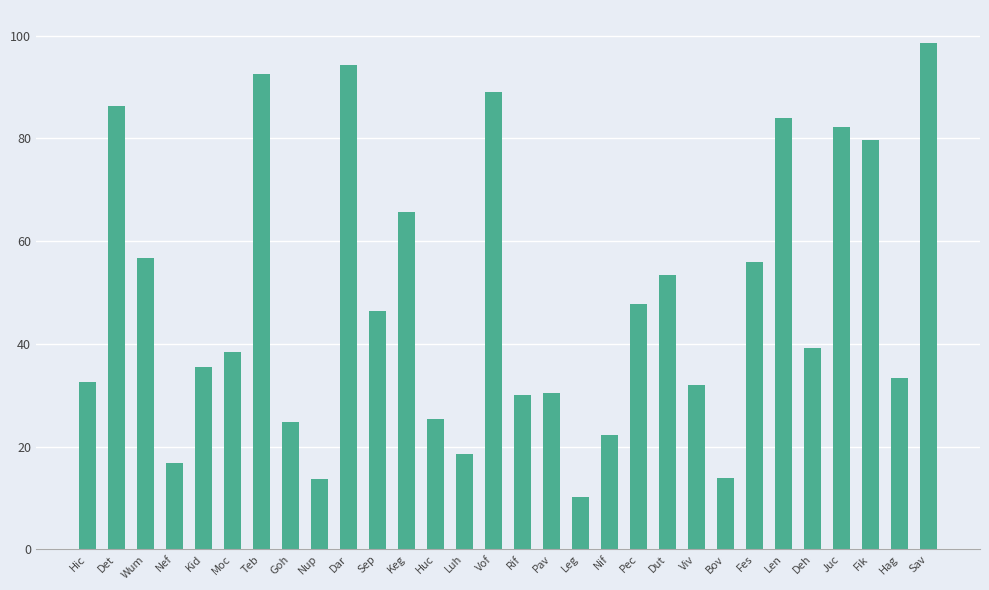

How many data points does each series have?

30